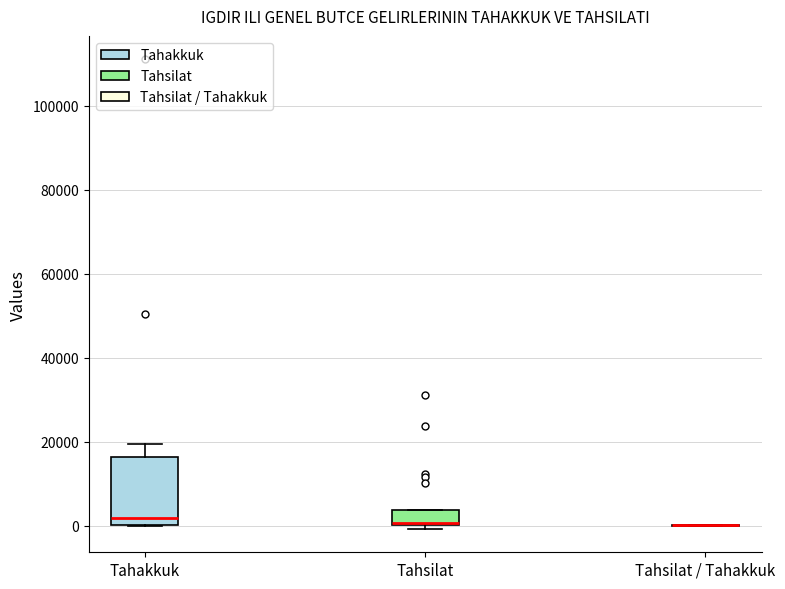

Reading left to right, read every box against the y-axis: the position of its median line, the range the box covers, and the ends of its whiskers. The values are not printed on the chart, so give them approximately, as read against the axis.

Tahakkuk: median 2000, box 0 to 16000, whiskers 0 to 20000
Tahsilat: median 0 (just above the box's lower edge), box 0 to 4000, whiskers 0 (just below the box's lower edge) to 4000
Tahsilat / Tahakkuk: box collapsed to a line at 0, whiskers 0 to 0